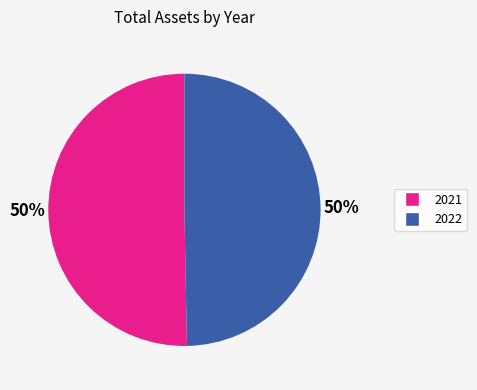

What is the majority slice?

2021